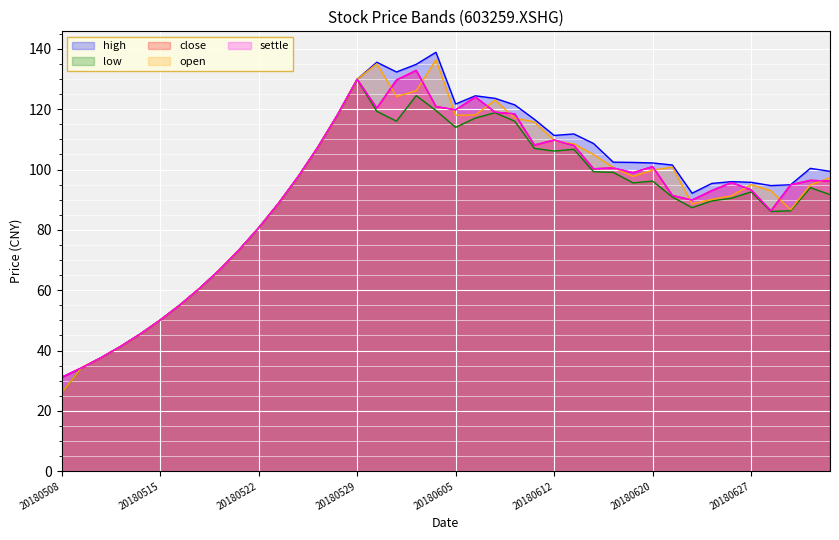

List the labels in order of settle value, largest first.

20180601, 20180529, 20180531, 20180606, 20180604, 20180530, 20180605, 20180607, 20180608, 20180528, 20180612, 20180611, 20180613, 20180525, 20180620, 20180615, 20180614, 20180619, 20180524, 20180702, 20180703, 20180626, 20180629, 20180627, 20180625, 20180621, 20180622, 20180523, 20180628, 20180522, 20180521, 20180518, 20180517, 20180516, 20180515, 20180514, 20180511, 20180510, 20180509, 20180508